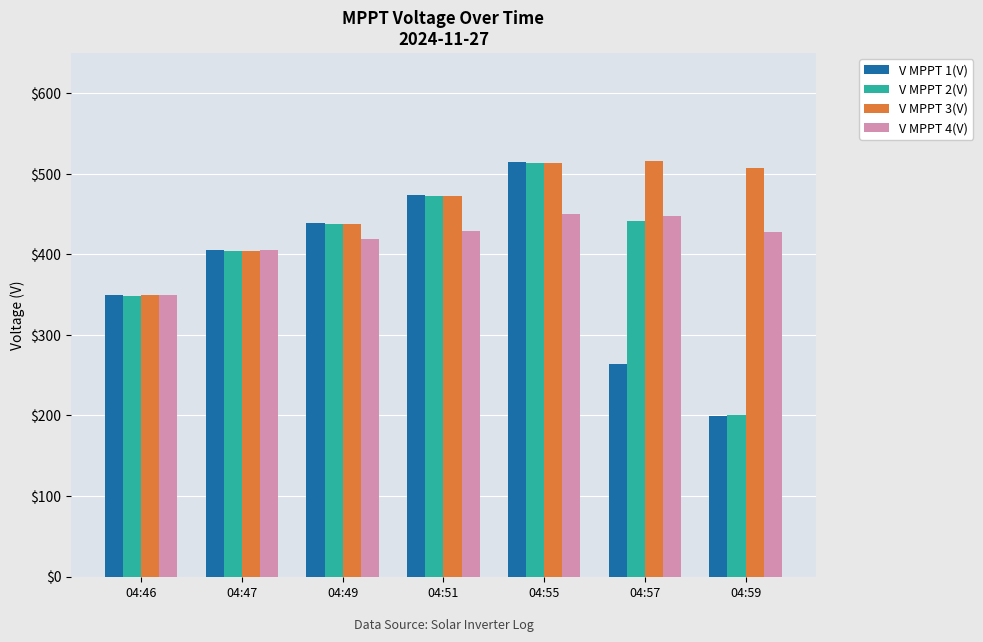

What is the sum of the V MPPT 3(V) values at 04:59 and 04:51?

979.0